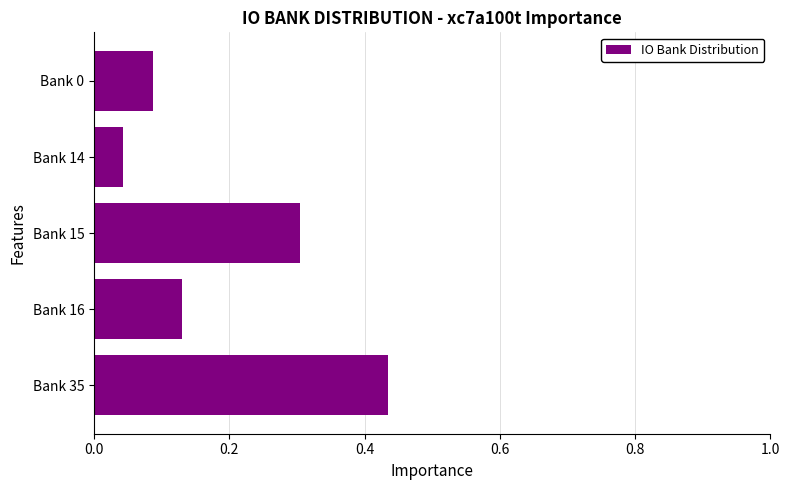

How many bars are there in total?

5